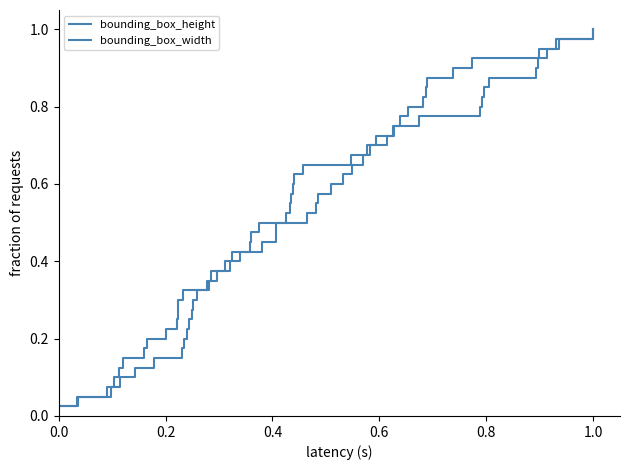

Reading right to left, extract all data points from this chart.

bounding_box_height: 1.0	1.0	0.9	0.9	0.9	0.9	0.8	0.8	0.8	0.8	0.8	0.7	0.7	0.7	0.7	0.6	0.6	0.6	0.6	0.5	0.5	0.5	0.5	0.4	0.4	0.4	0.3	0.3	0.3	0.3	0.2	0.2	0.2	0.2	0.1	0.1	0.1	0.1	0.1	0.0
bounding_box_width: 1.0	1.0	0.9	0.9	0.9	0.9	0.8	0.8	0.8	0.8	0.8	0.7	0.7	0.7	0.7	0.6	0.6	0.6	0.6	0.5	0.5	0.5	0.5	0.4	0.4	0.4	0.3	0.3	0.3	0.3	0.2	0.2	0.2	0.2	0.1	0.1	0.1	0.1	0.1	0.0